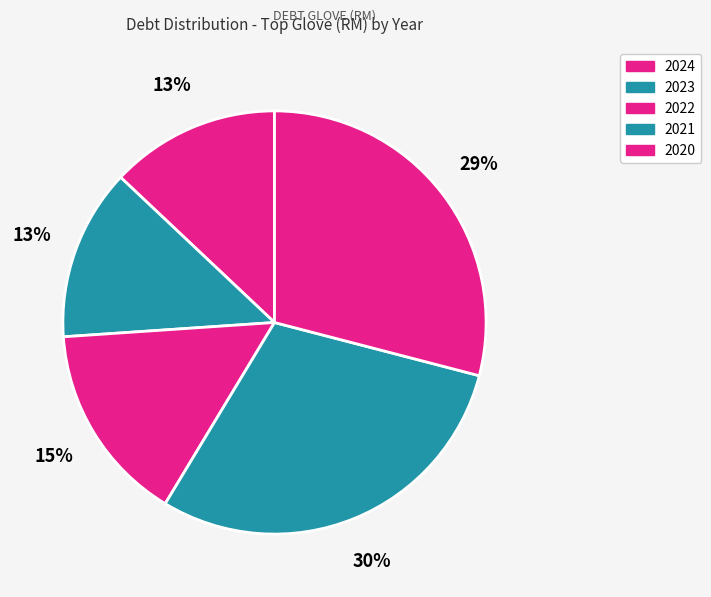

What is the change in value from 2021 to 2020?

-47183